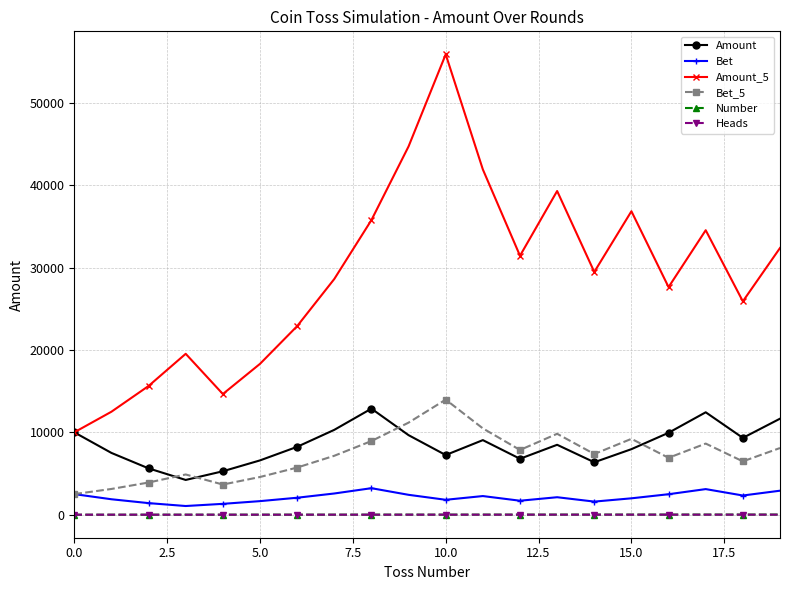

What is the value of the Bet_5 point at the 10th from the left?

11175.9